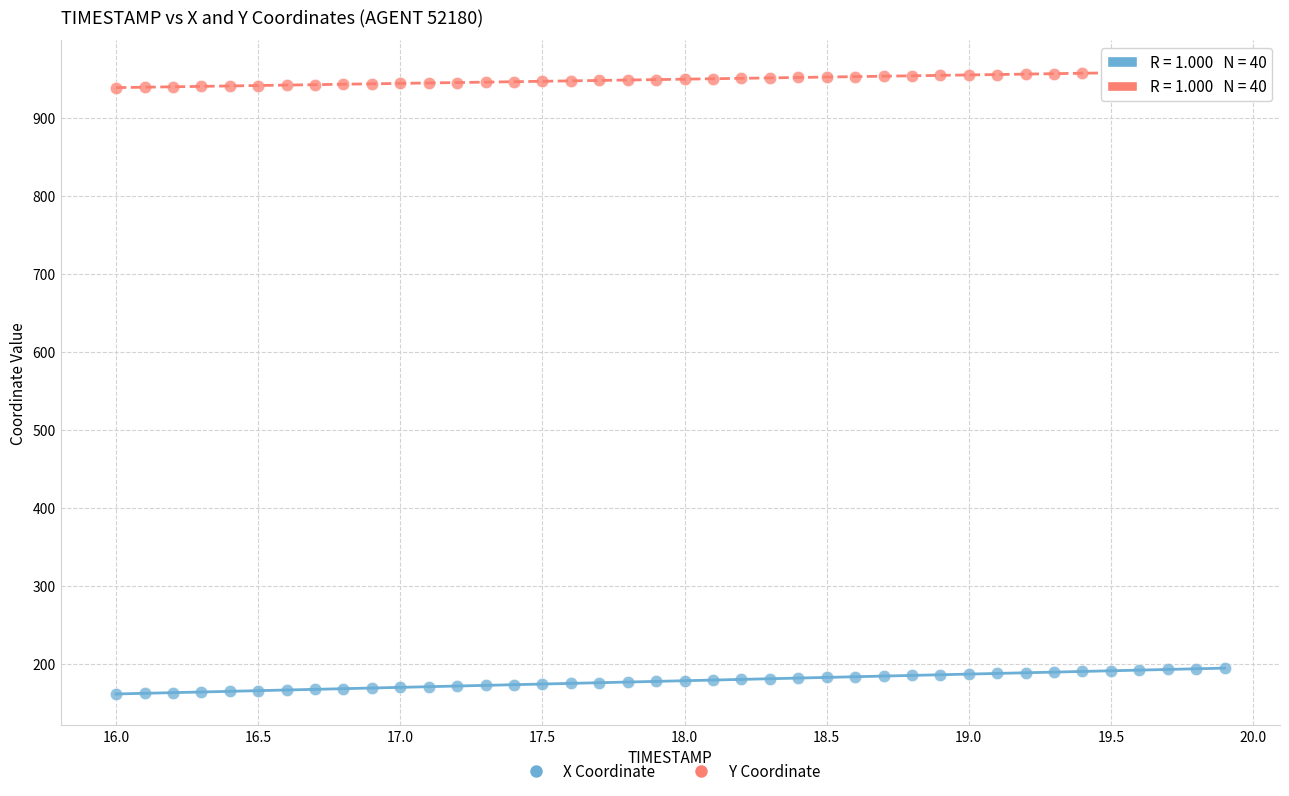

Which series has the widest spread of Y values?

X Coordinate